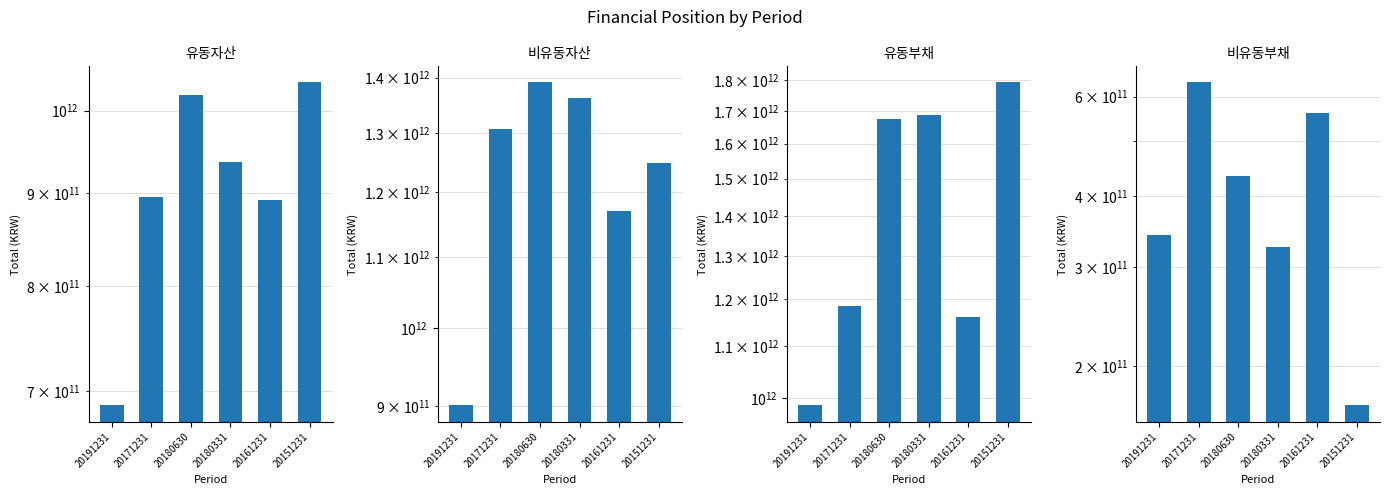

Which series has the widest spread of values?

유동부채